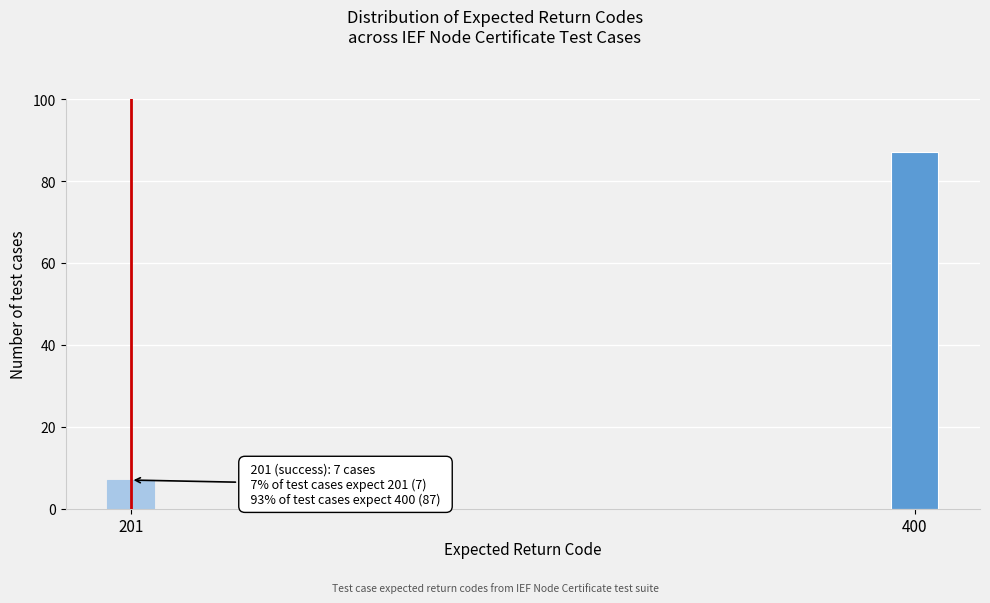

Reading left to right, list all the values displayed in this chart.

201=7	400=87